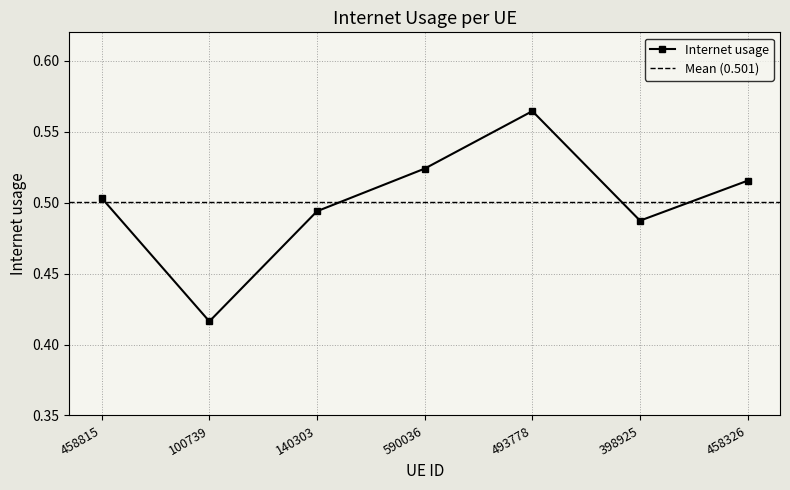

What is the sum of the values at 458326 and 590036?

1.0